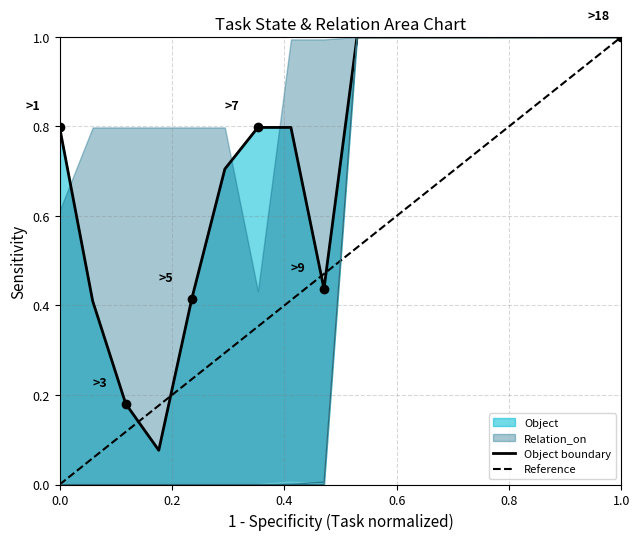

Is it true that State_0_chopped equals 0.4 at 4?

False